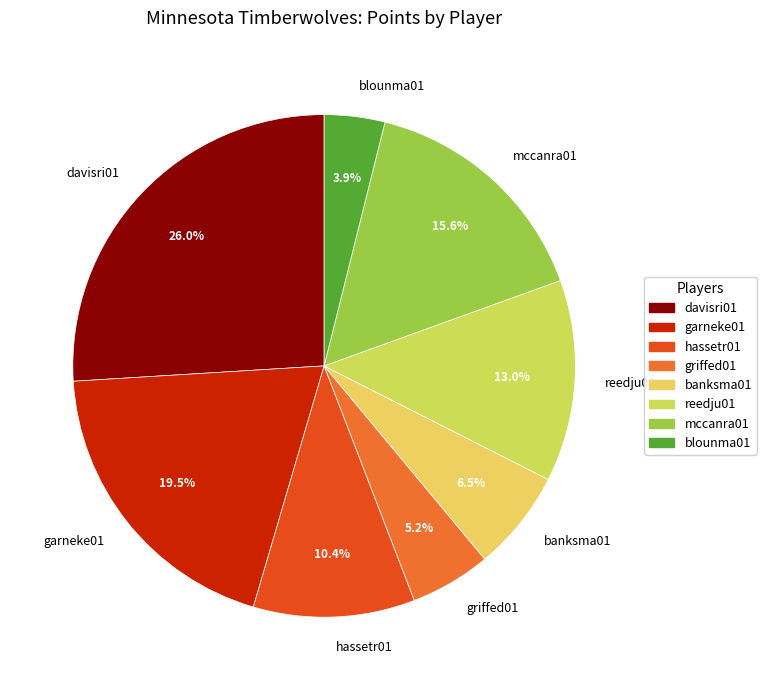

To the nearest percent, what is the difference between the largest and smallest slice percentages?

22%